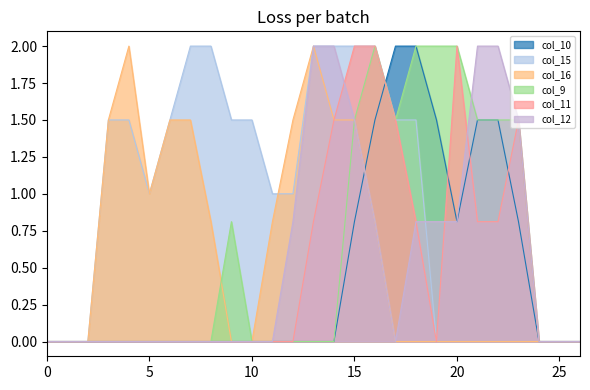

What is the difference between the maximum and minimum values in the col_9 series?

2.0